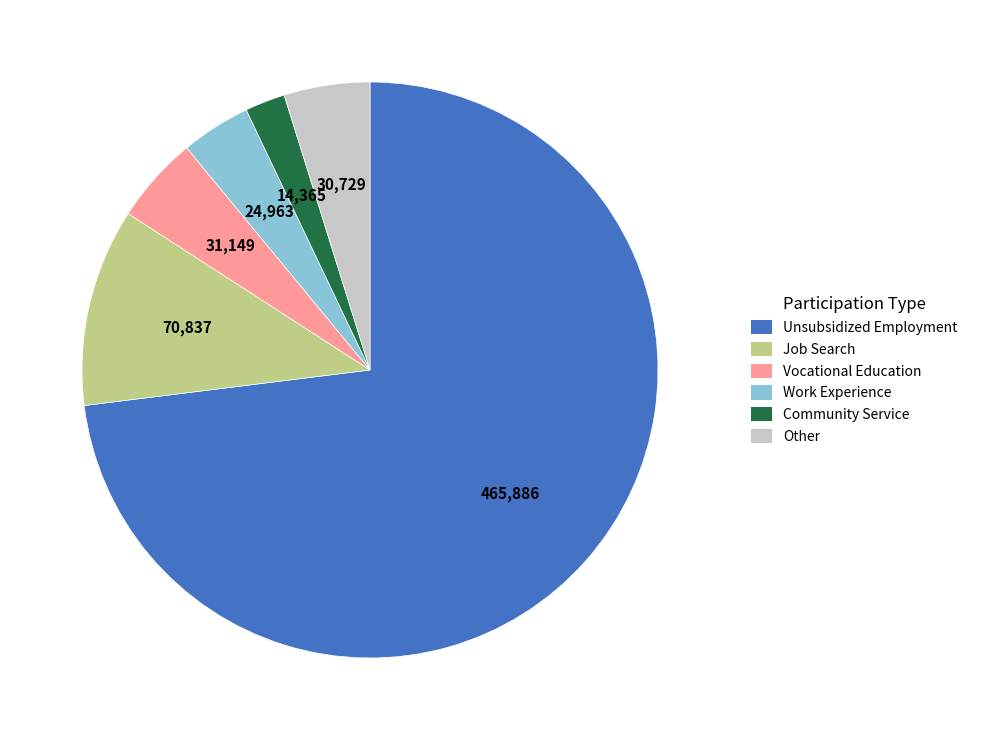

Is there a majority slice in this chart?

Yes